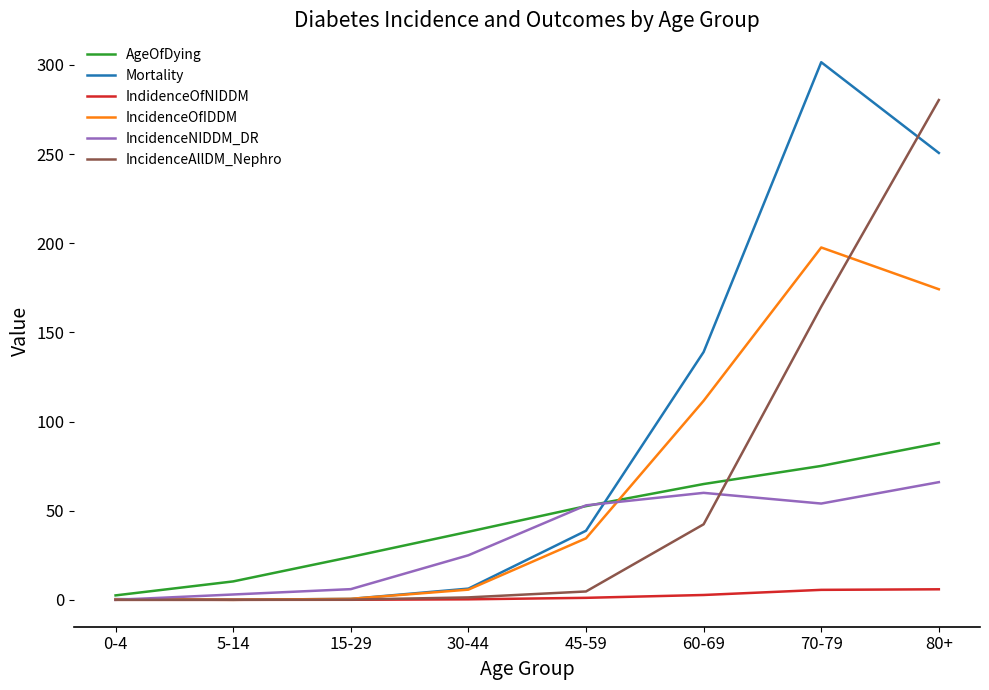

Is it true that AgeOfDying equals 116.1 at 70-79?

False